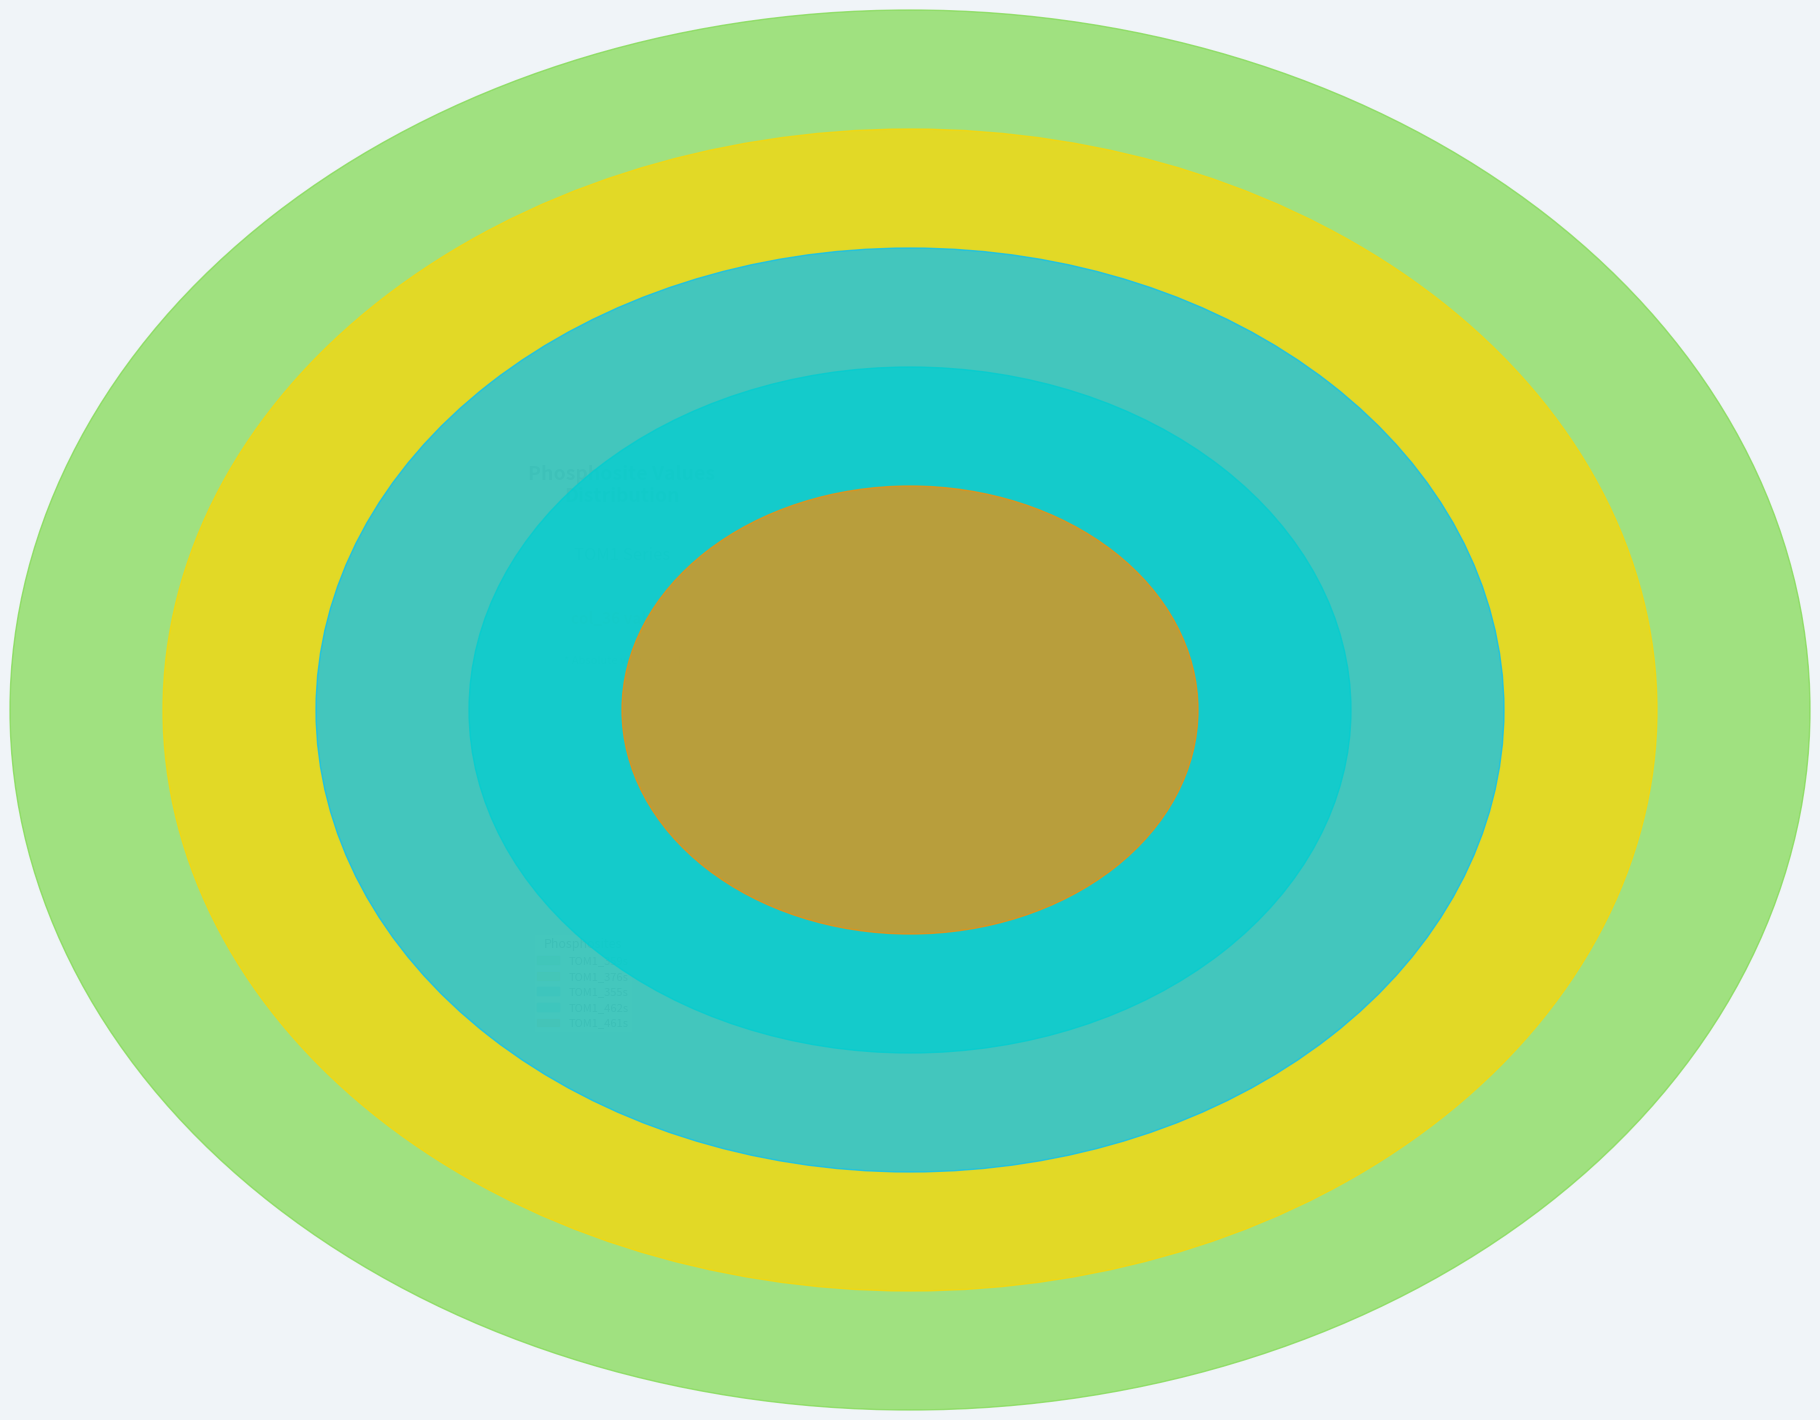

Which category has the smallest portion of the pie?

TOM1_461s